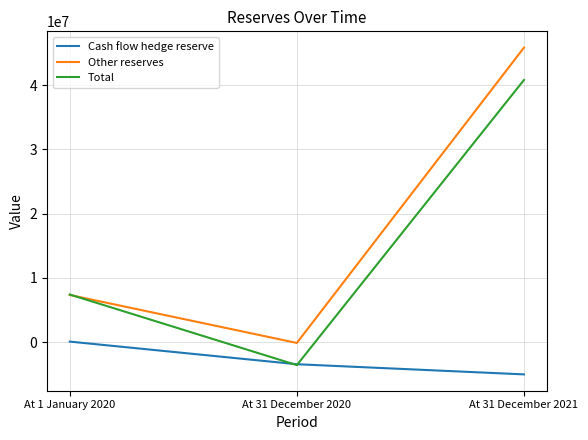

What is the sum of all Other reserves values?

53029082